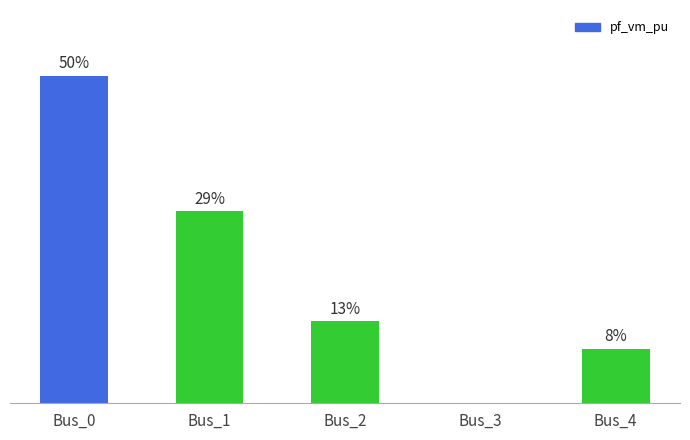

Count the number of values greater than 12.

3